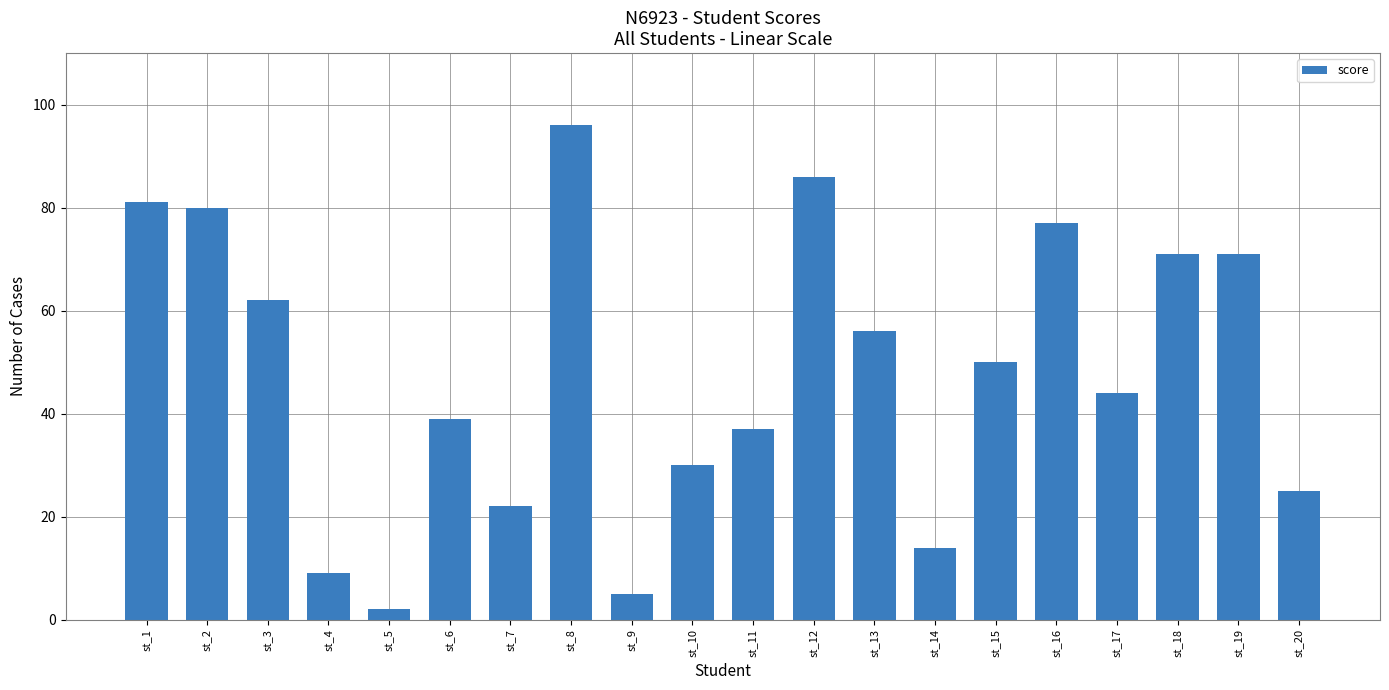

Does the chart contain any negative values?

No